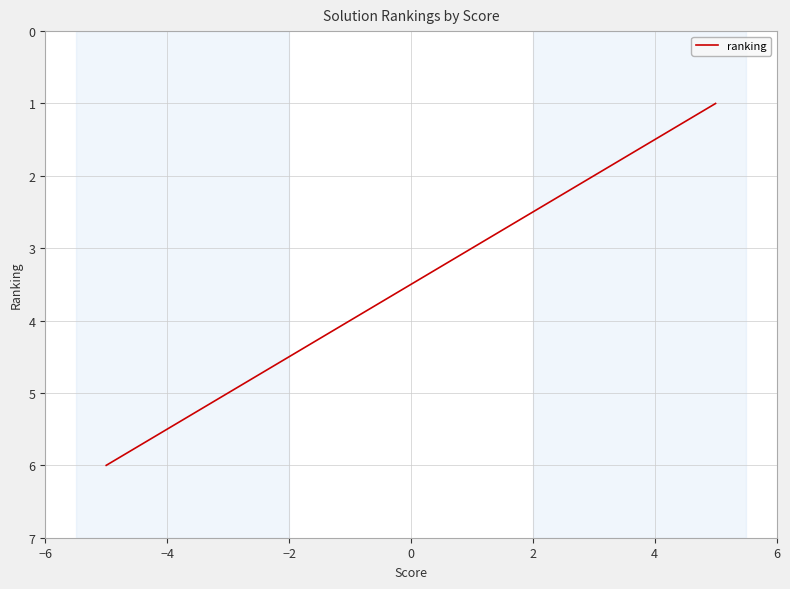

What is the difference between the maximum and minimum values?

5.0